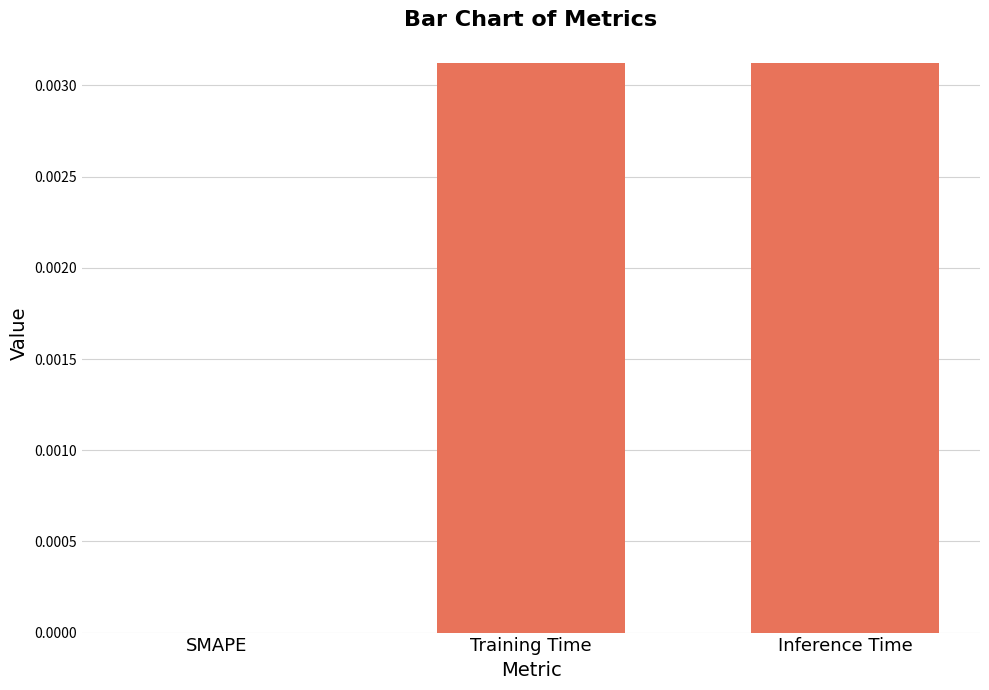

Does the chart contain stacked bars?

No